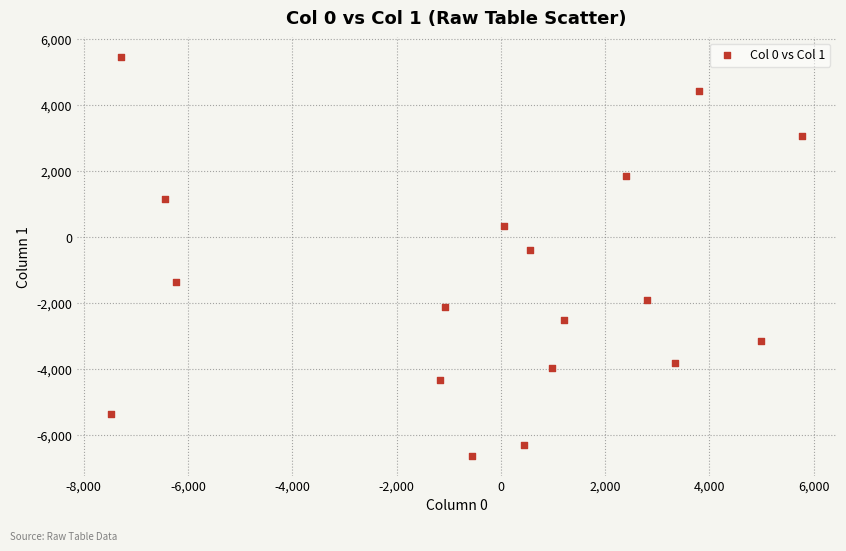

What is the range of X values (max minus min)?

13249.7